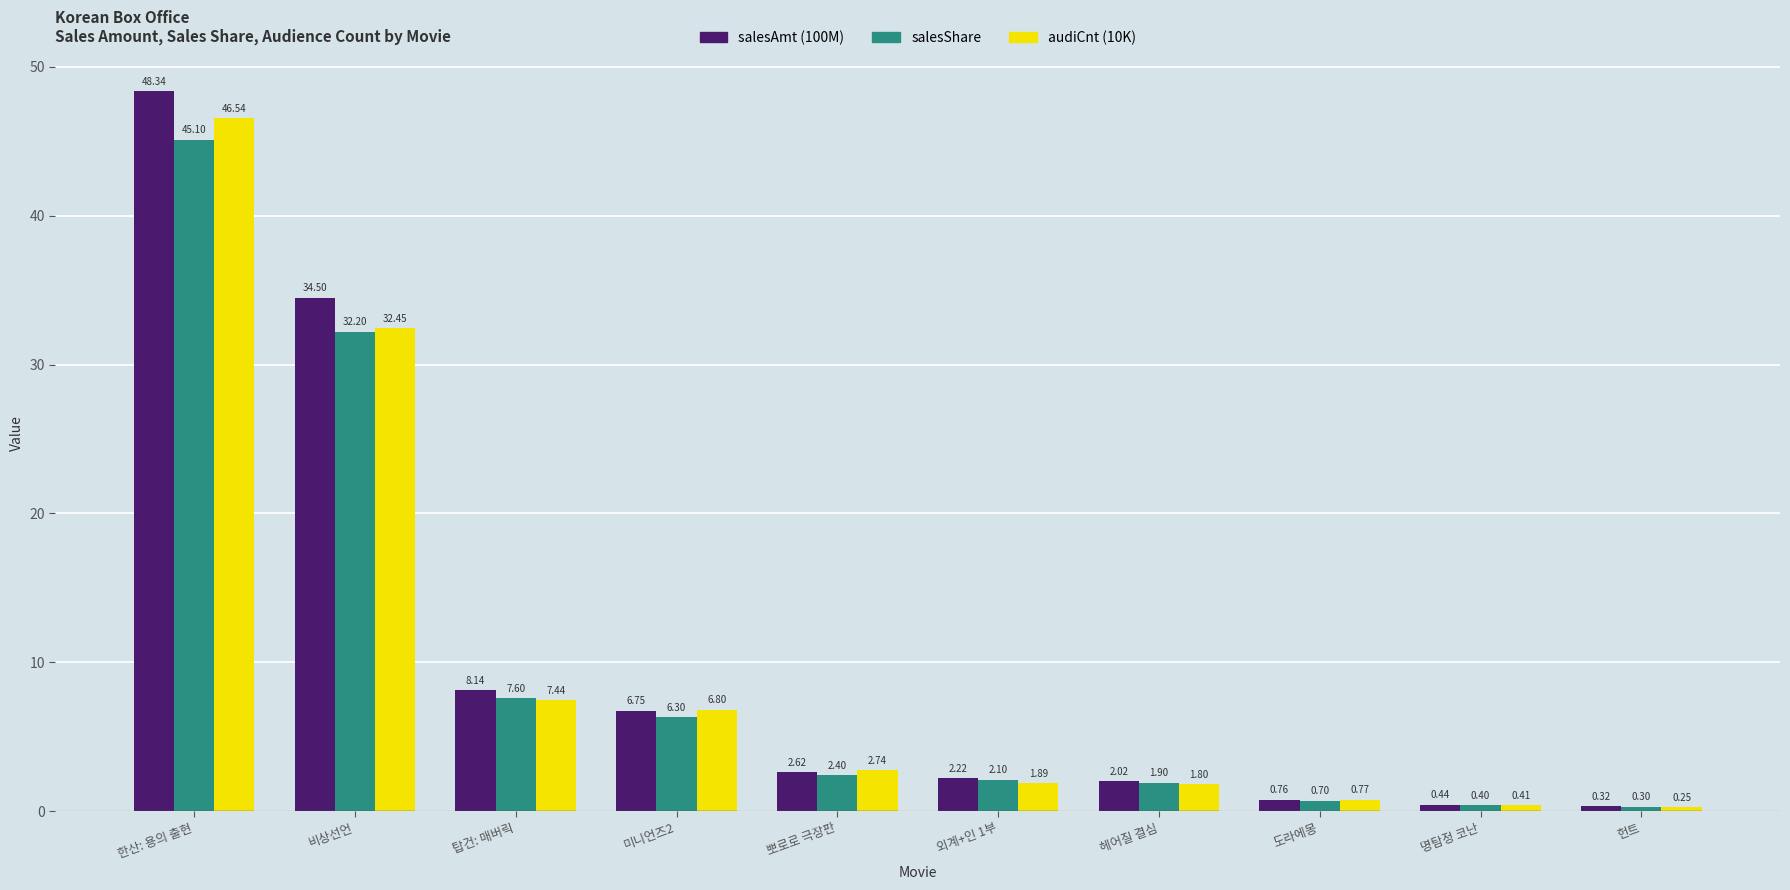

How many series are shown in this chart?

3